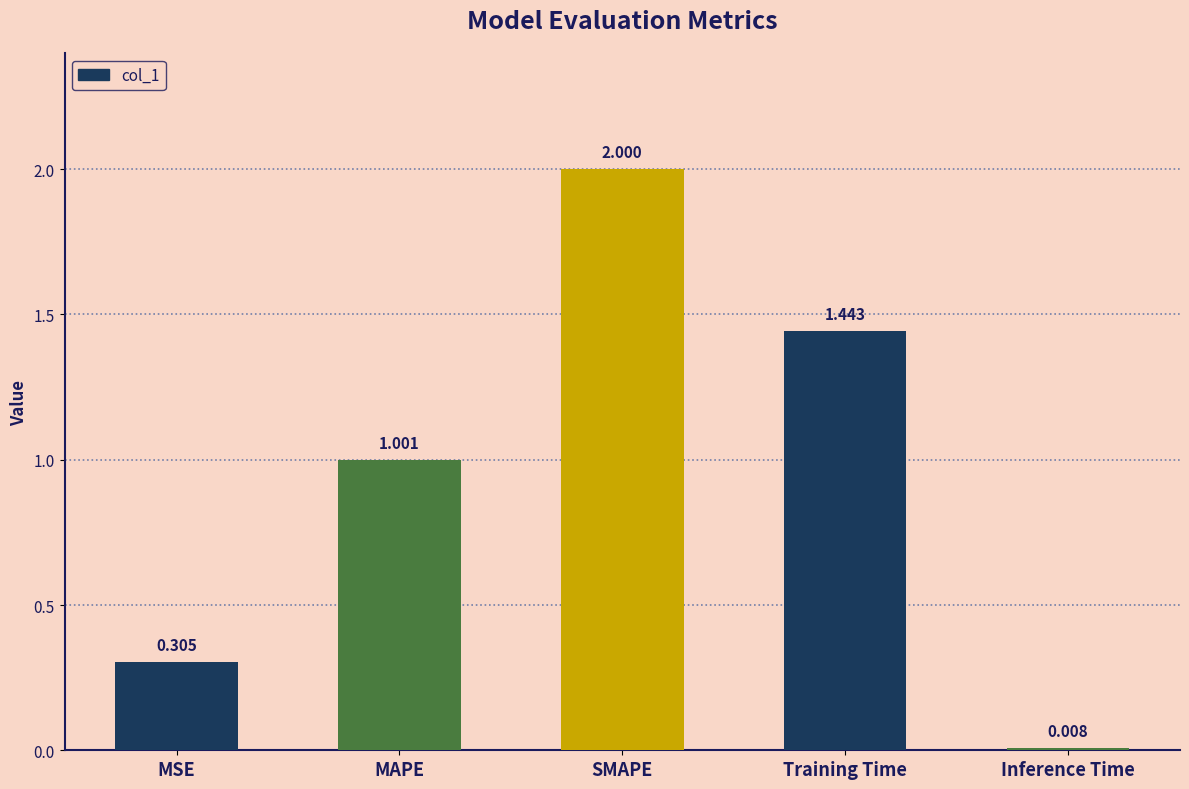

What is the label of the 2nd bar from the left?

MAPE